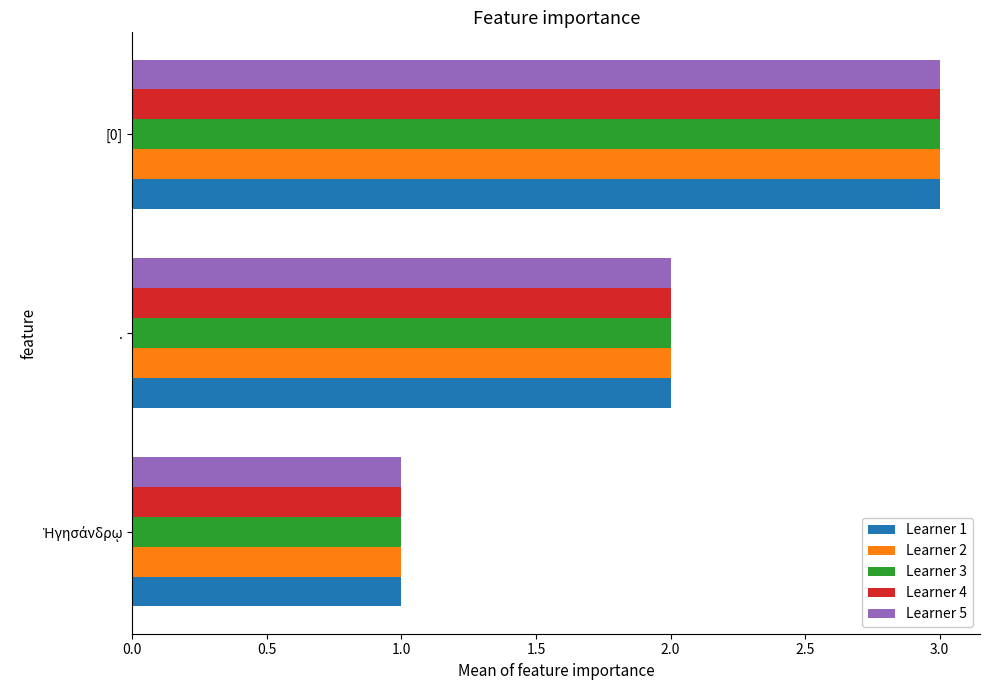

True or false: Learner 3 has a value of 5 at [0].

False